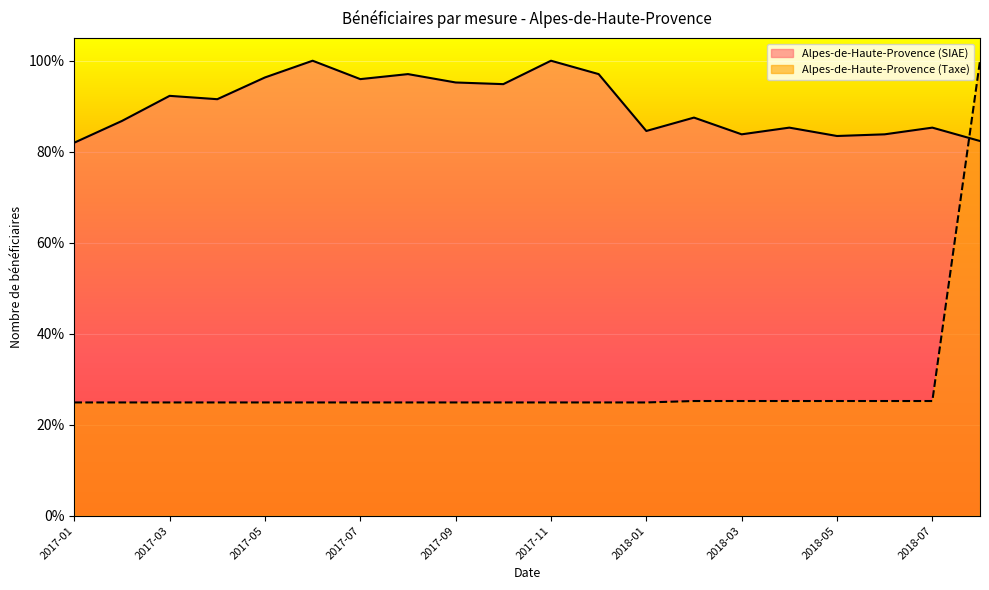

At which category does the chart reach its peak across all series?

2017-06